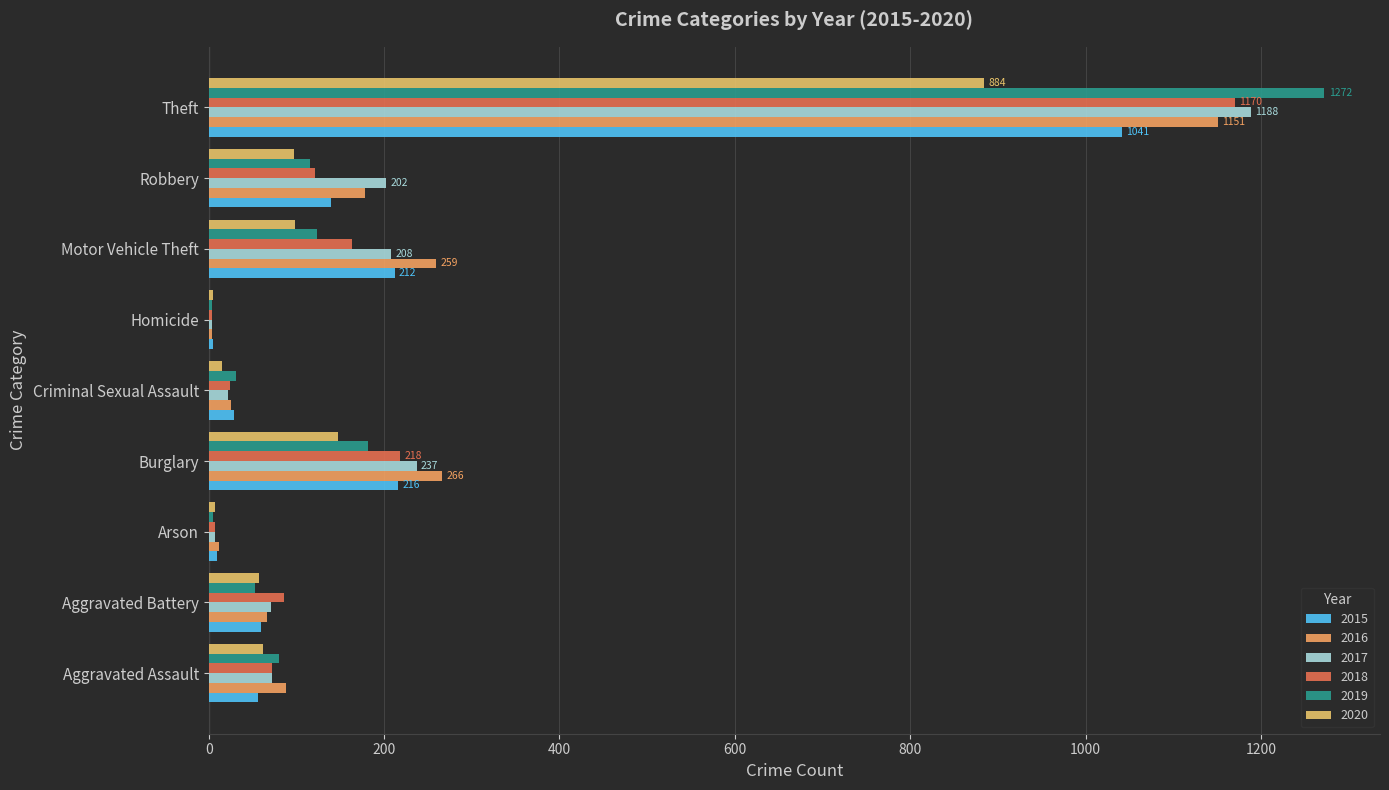

Which series has the largest total across all categories?

2016